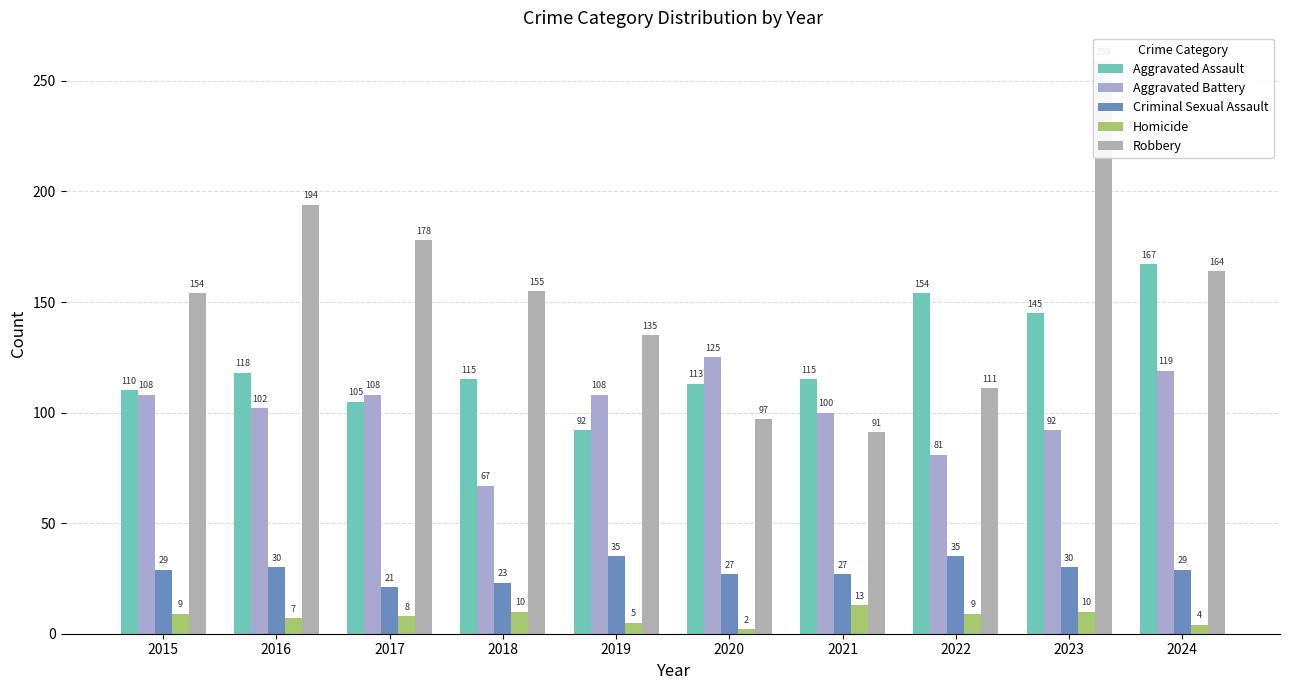

Reading left to right, list all the values displayed in this chart.

Aggravated Assault: 2015=110	2016=118	2017=105	2018=115	2019=92	2020=113	2021=115	2022=154	2023=145	2024=167
Aggravated Battery: 2015=108	2016=102	2017=108	2018=67	2019=108	2020=125	2021=100	2022=81	2023=92	2024=119
Criminal Sexual Assault: 2015=29	2016=30	2017=21	2018=23	2019=35	2020=27	2021=27	2022=35	2023=30	2024=29
Homicide: 2015=9	2016=7	2017=8	2018=10	2019=5	2020=2	2021=13	2022=9	2023=10	2024=4
Robbery: 2015=154	2016=194	2017=178	2018=155	2019=135	2020=97	2021=91	2022=111	2023=259	2024=164